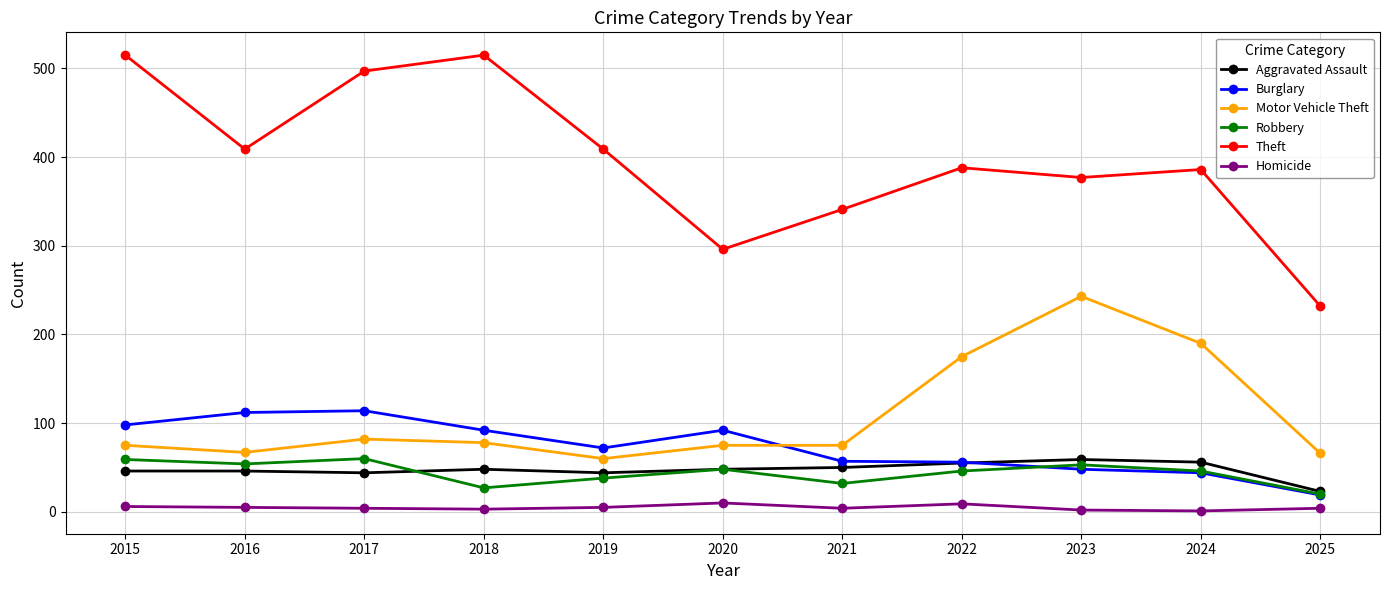

What is the value of the Theft point at the 8th from the left?

388